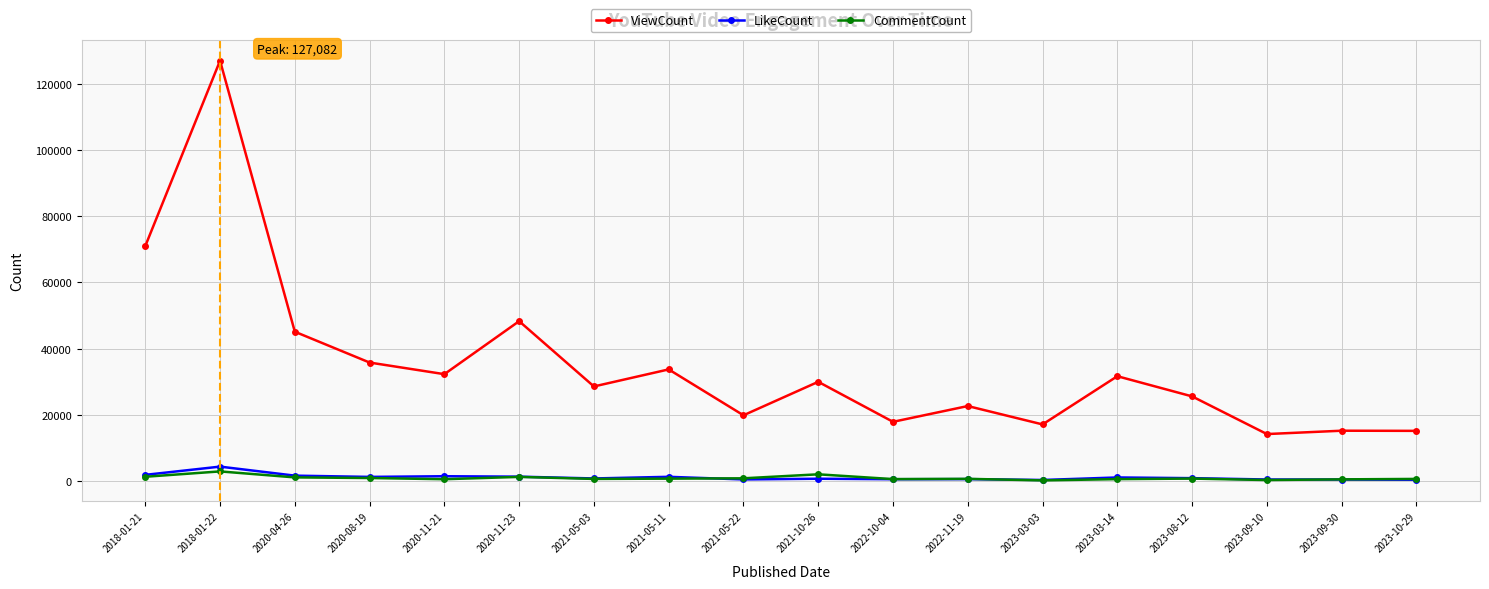

Where is the first local maximum for CommentCount?

2018-01-22